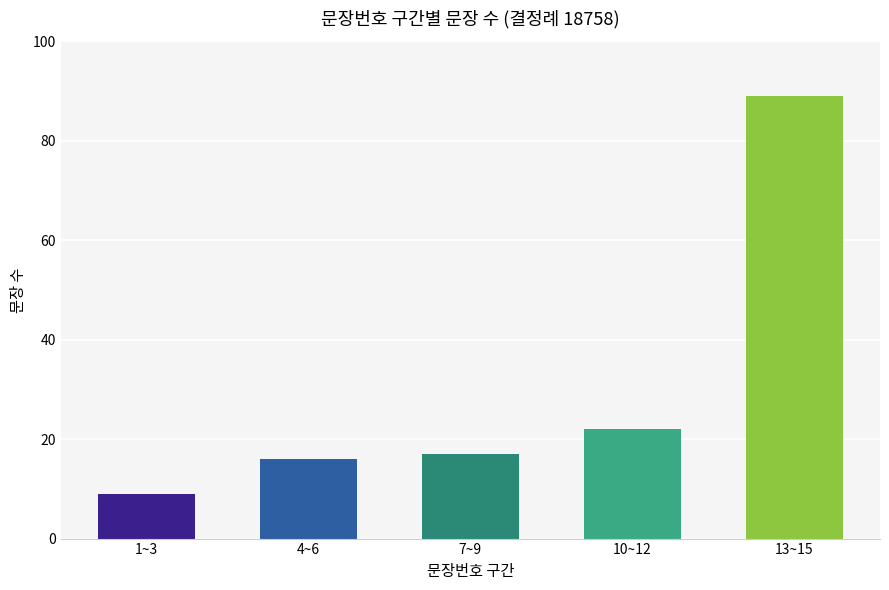

What is the change in value from 7~9 to 10~12?

+5